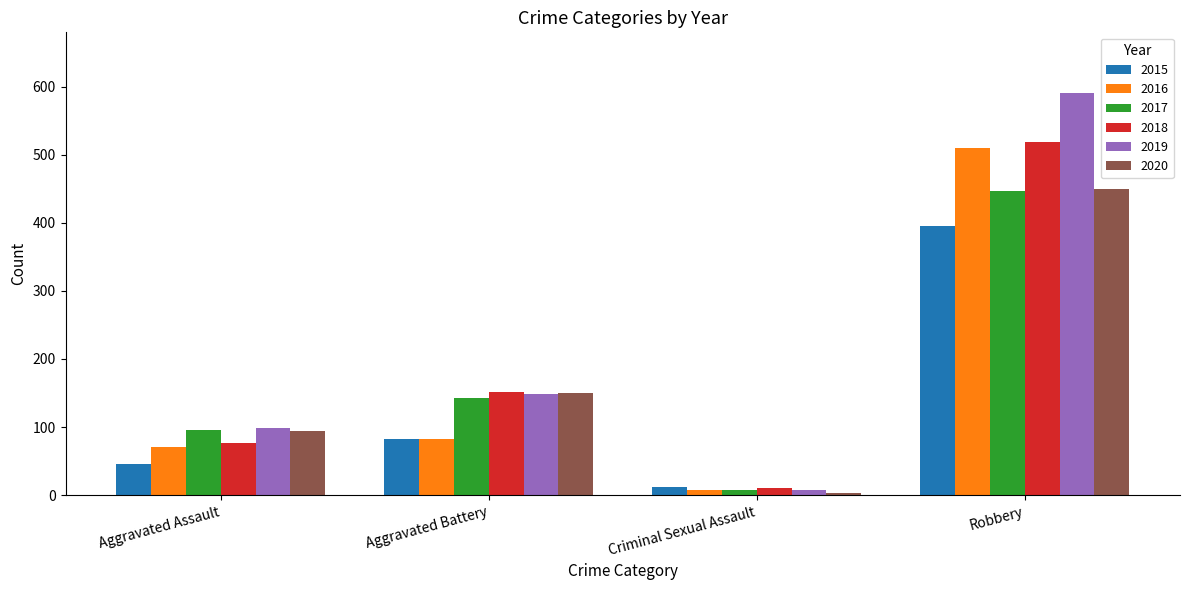

What position from the left is Aggravated Battery?

2